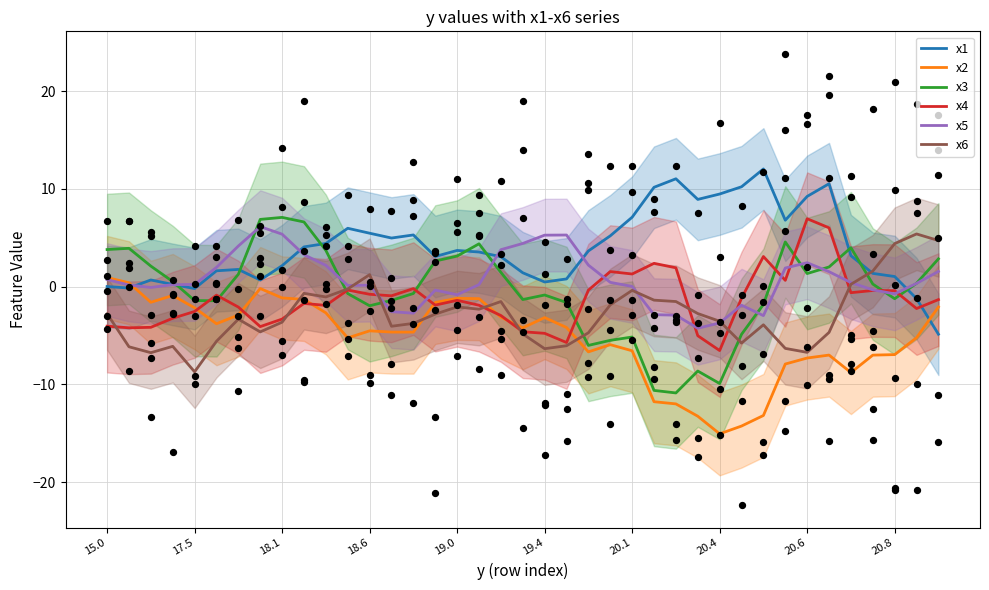

At how many categories does at least one series exceed 0?

39